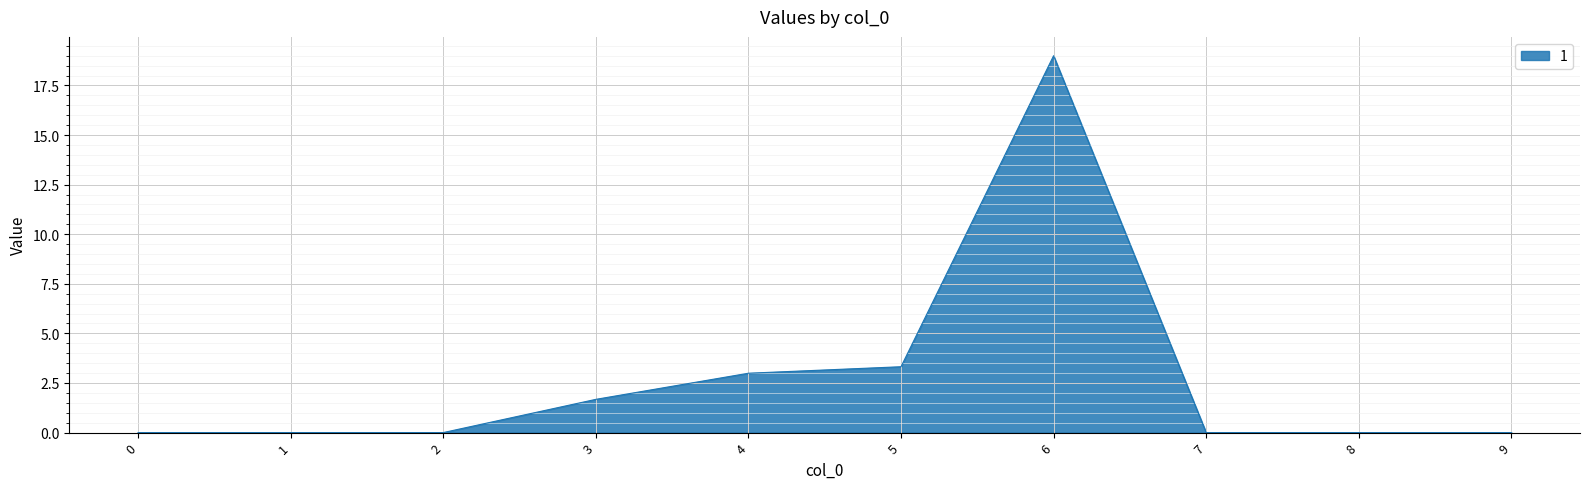

The value at 1 is 0.0. True or false?

True